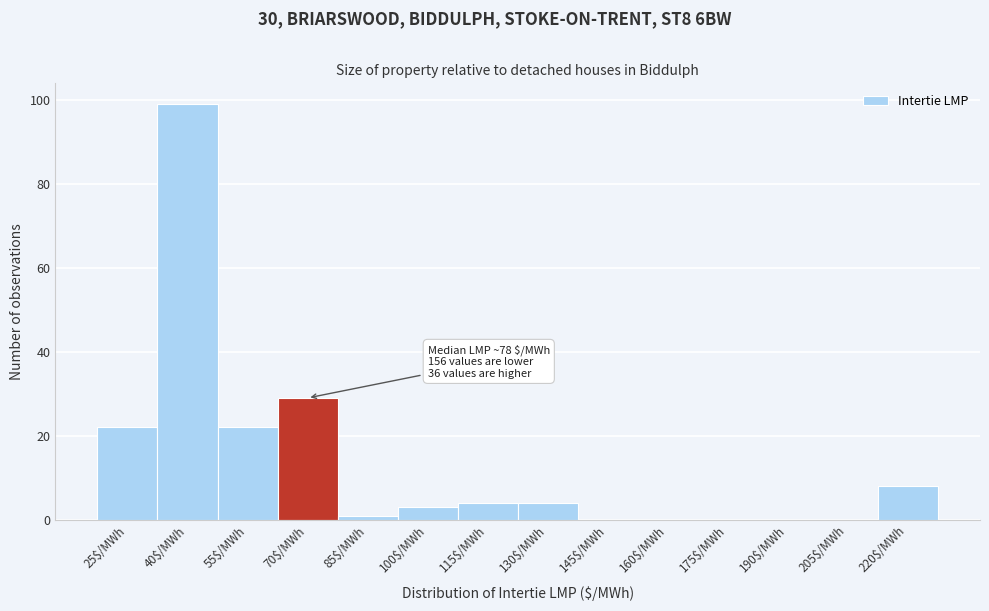

What is the sum of all values?

192